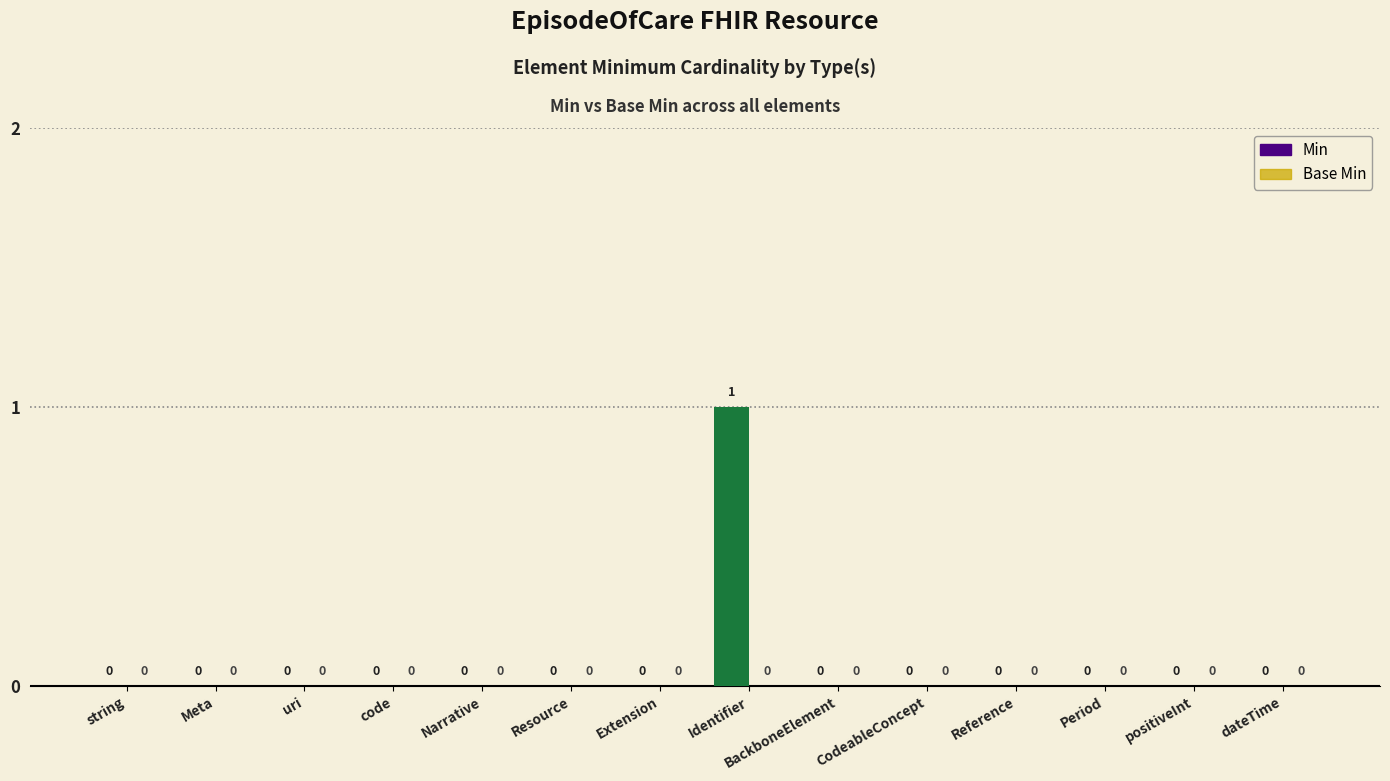

The value at CodeableConcept is -1. True or false?

False